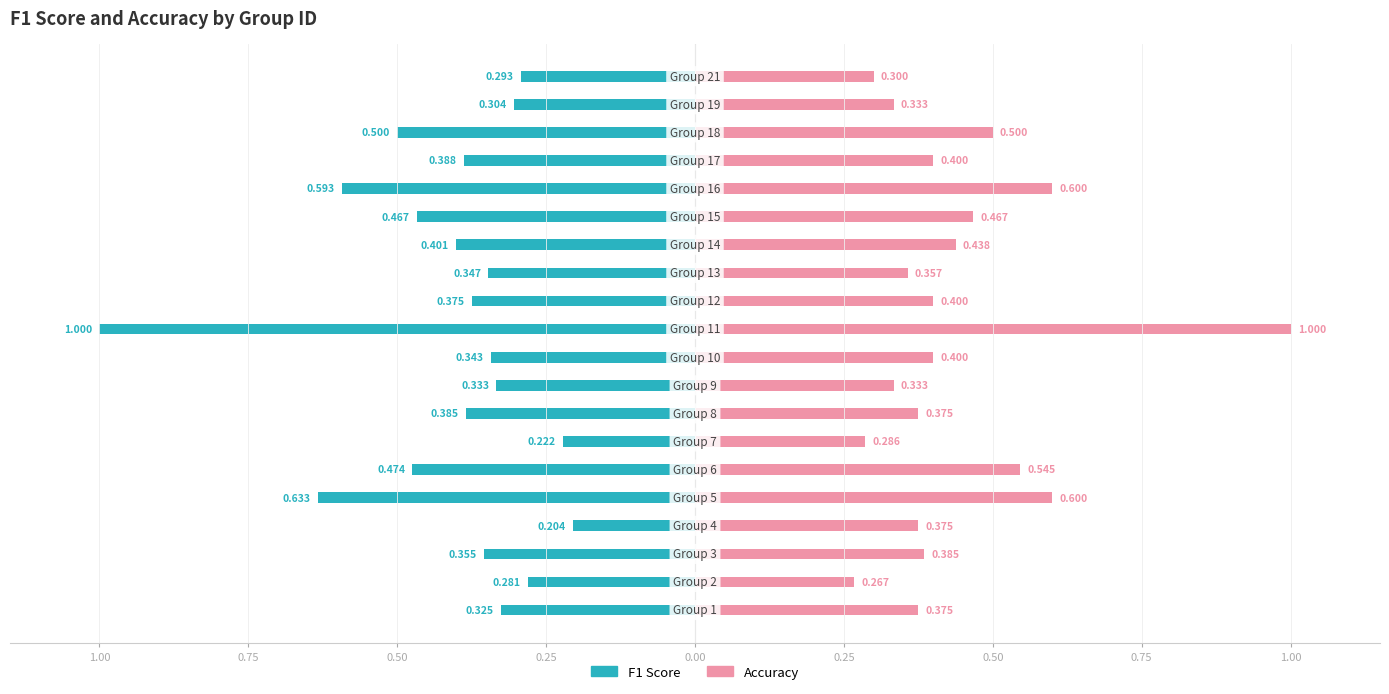

What is the sum of all Accuracy values?

8.7